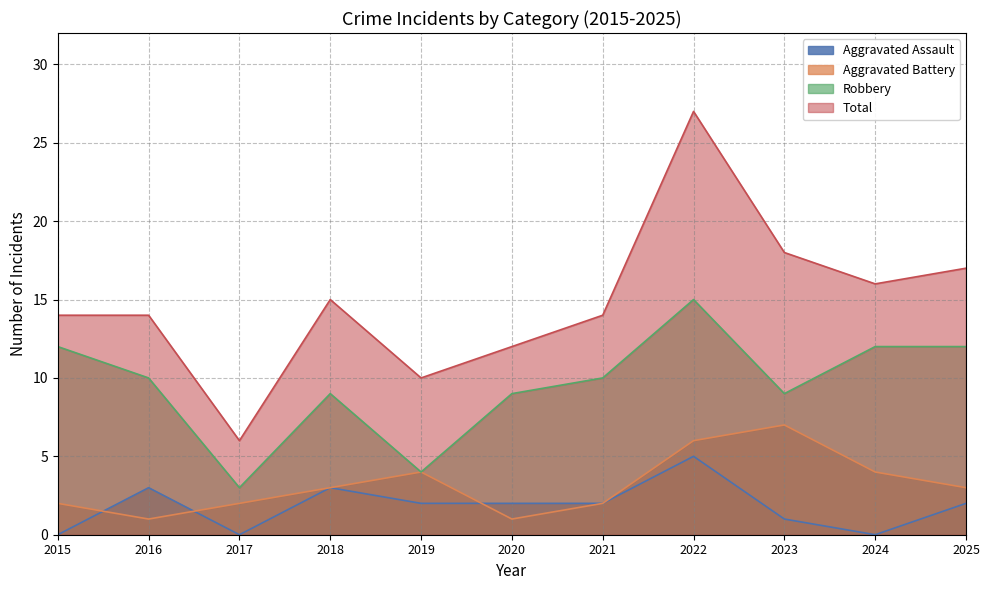

Does the chart display data point markers on the line(s)?

No